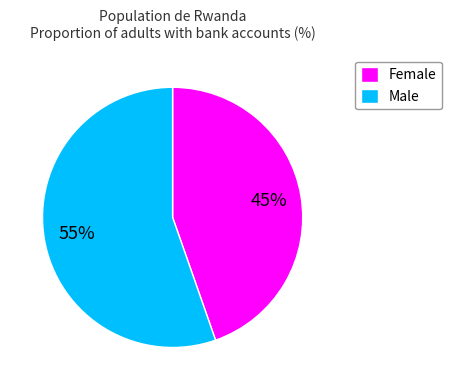

Rank the categories by value from highest to lowest.

Male, Female